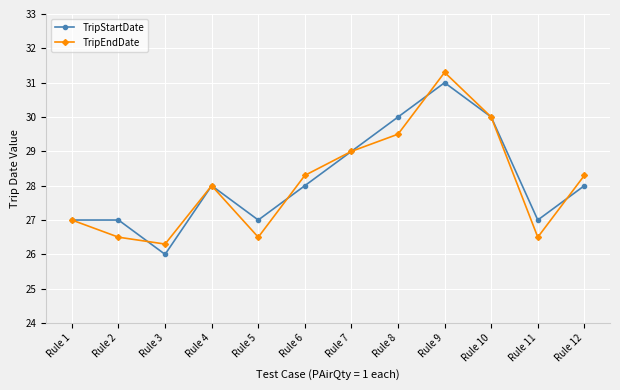

Which label corresponds to the smallest value in the chart?

Rule 3